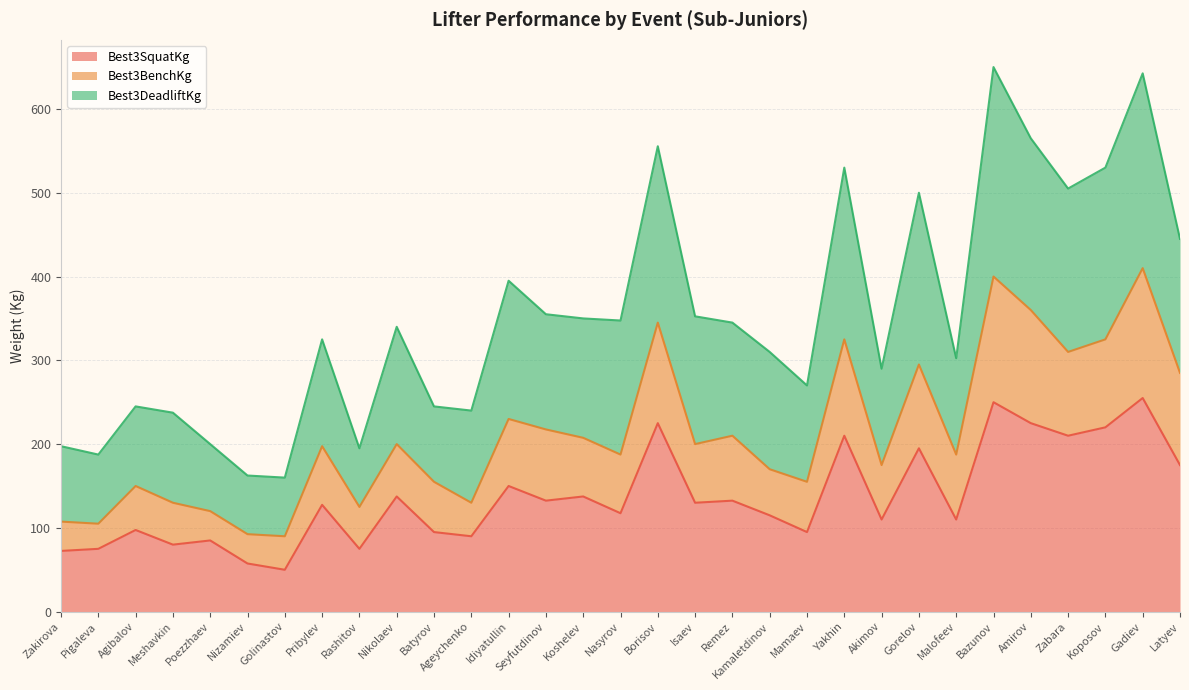

True or false: Best3SquatKg and Best3BenchKg intersect in this chart.

False